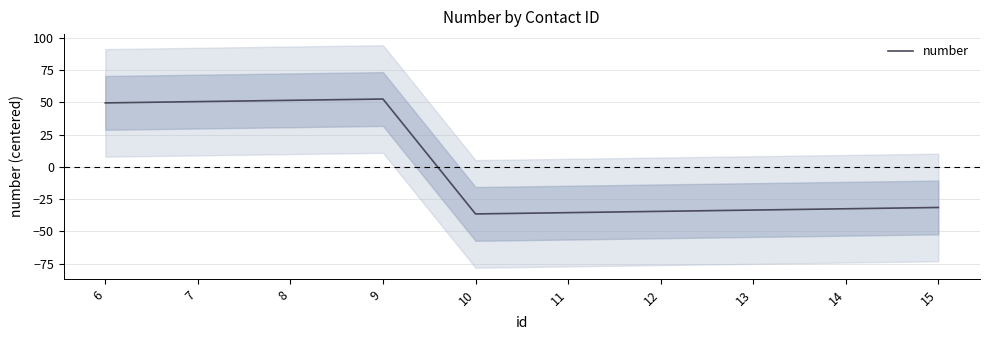

Which label corresponds to the largest value in the chart?

9